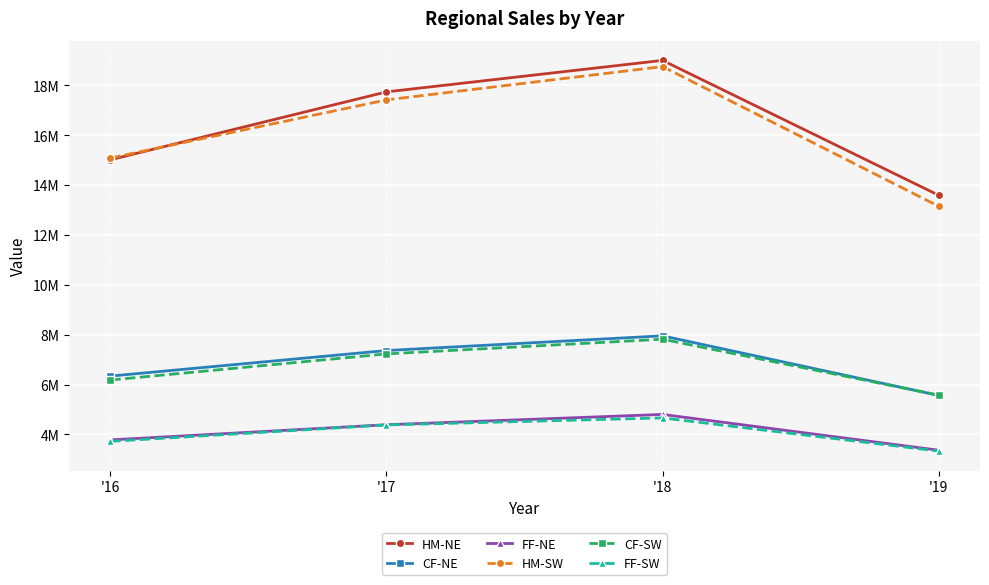

Between '16 and '18, which is larger?

'18